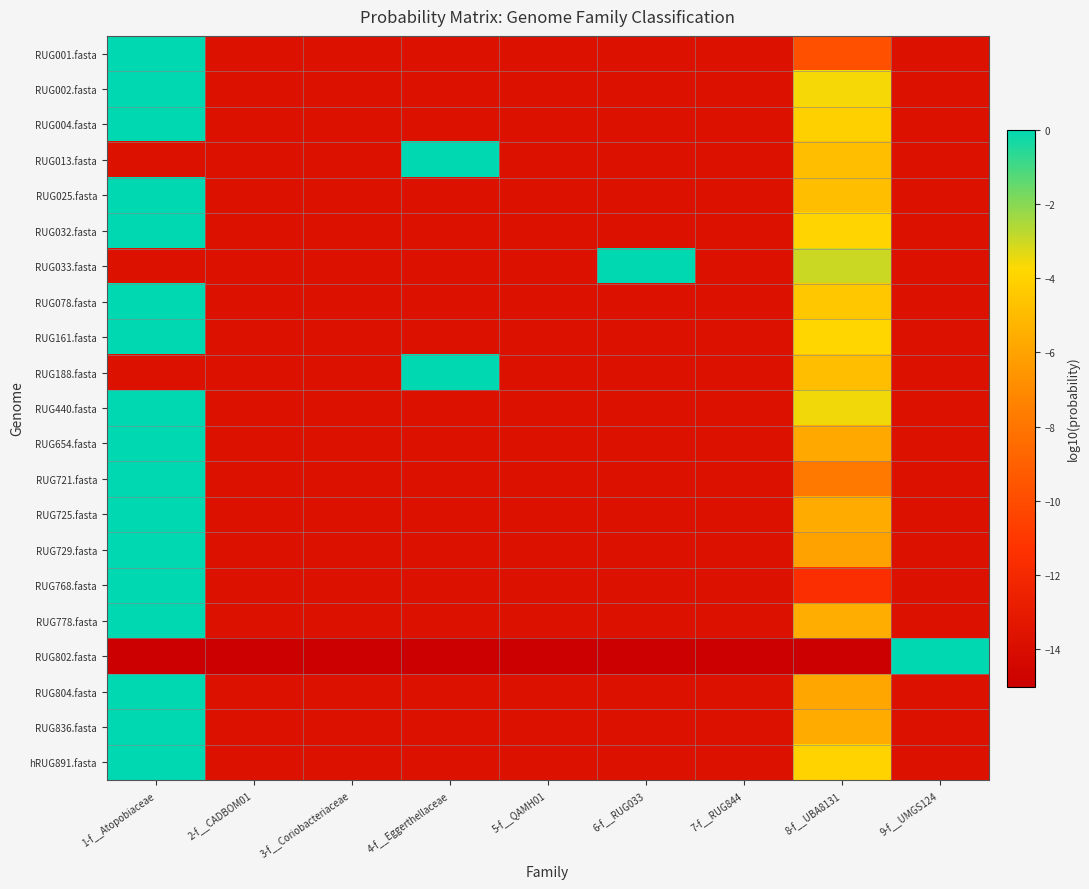

What is the smallest value displayed?

-15.0